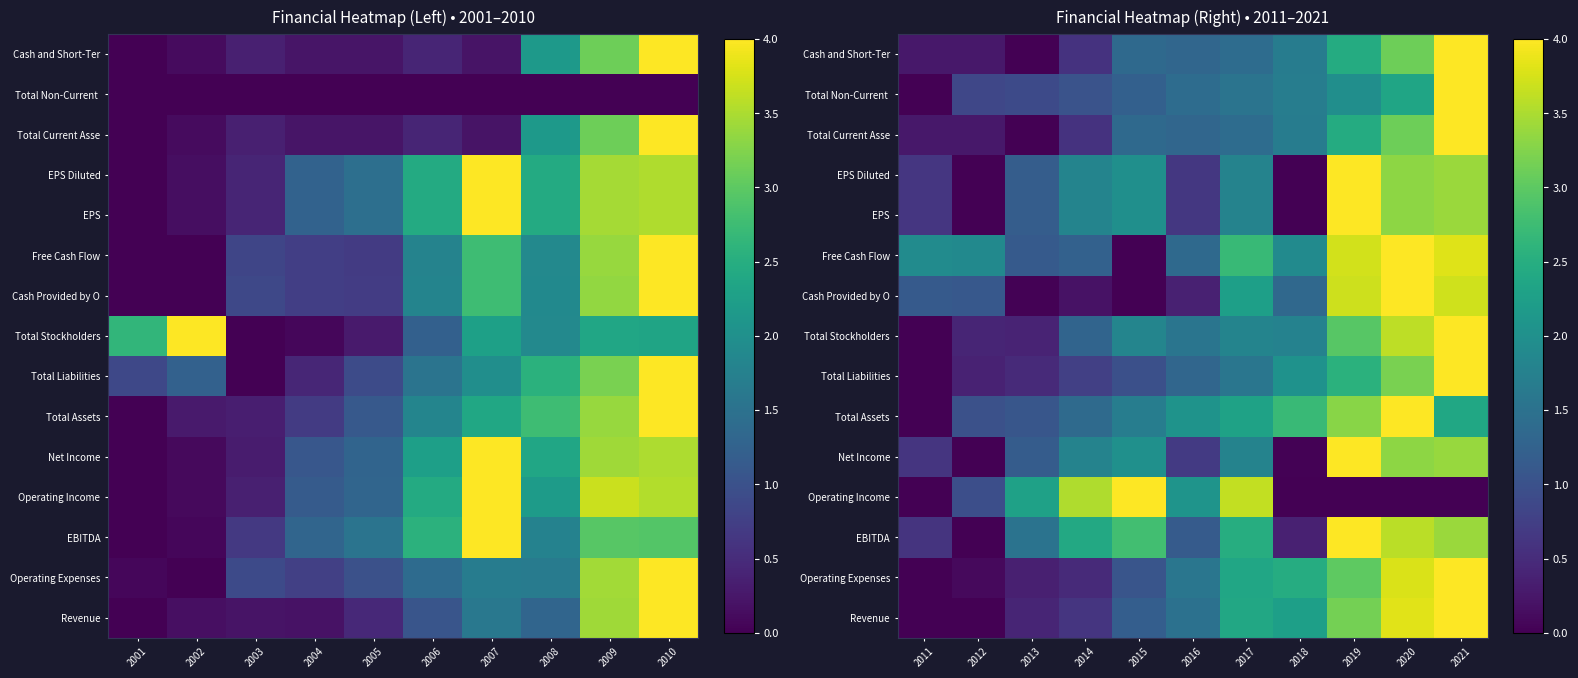

What is the difference between the maximum and minimum values in the Operating Expenses series?

4.0